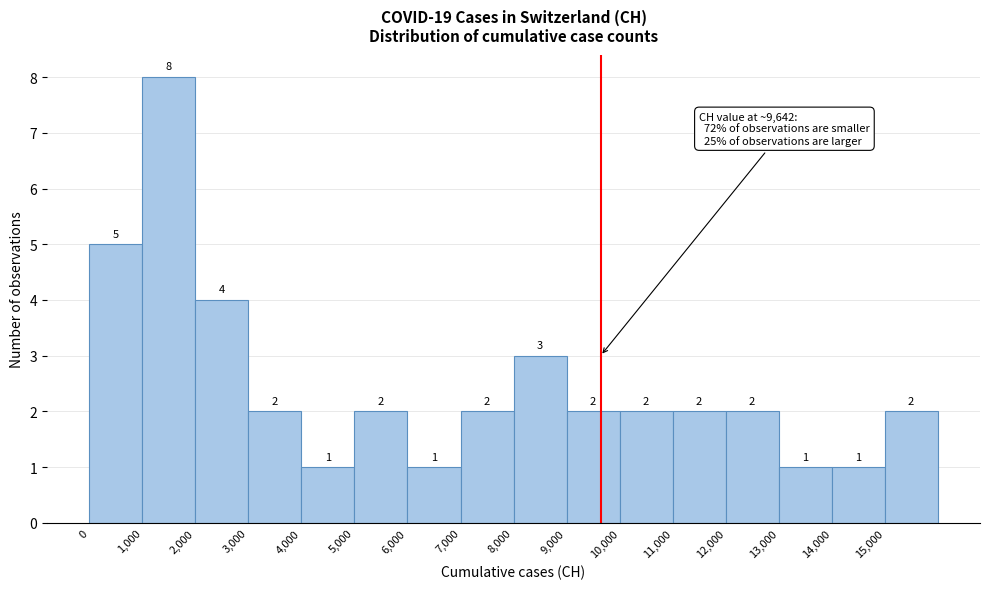

What is the height of the bar covering 14000 to 15000 on the x-axis?

1